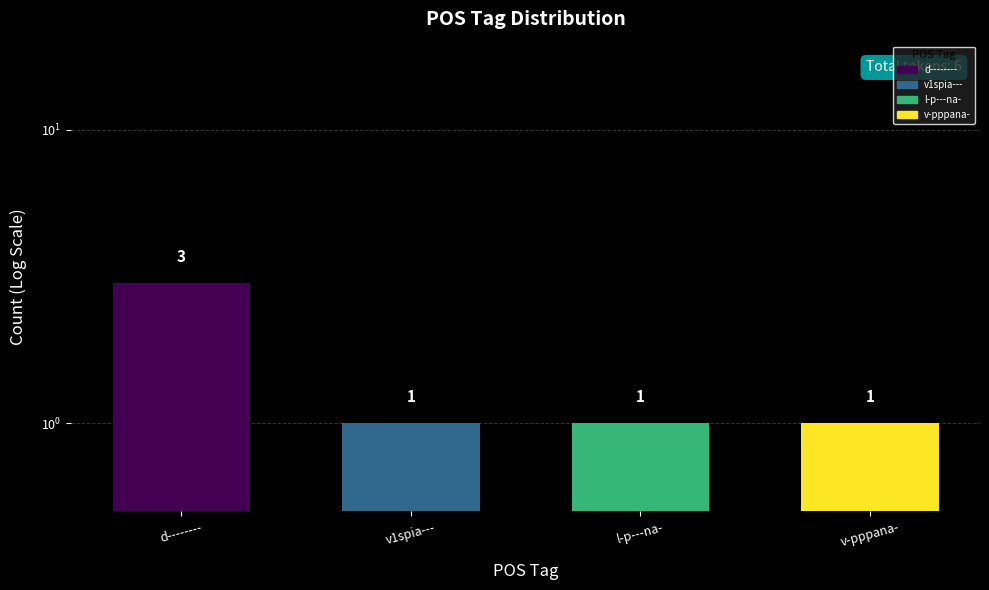

What is the ratio of the value at v1spia--- to the value at l-p---na-?

1.0